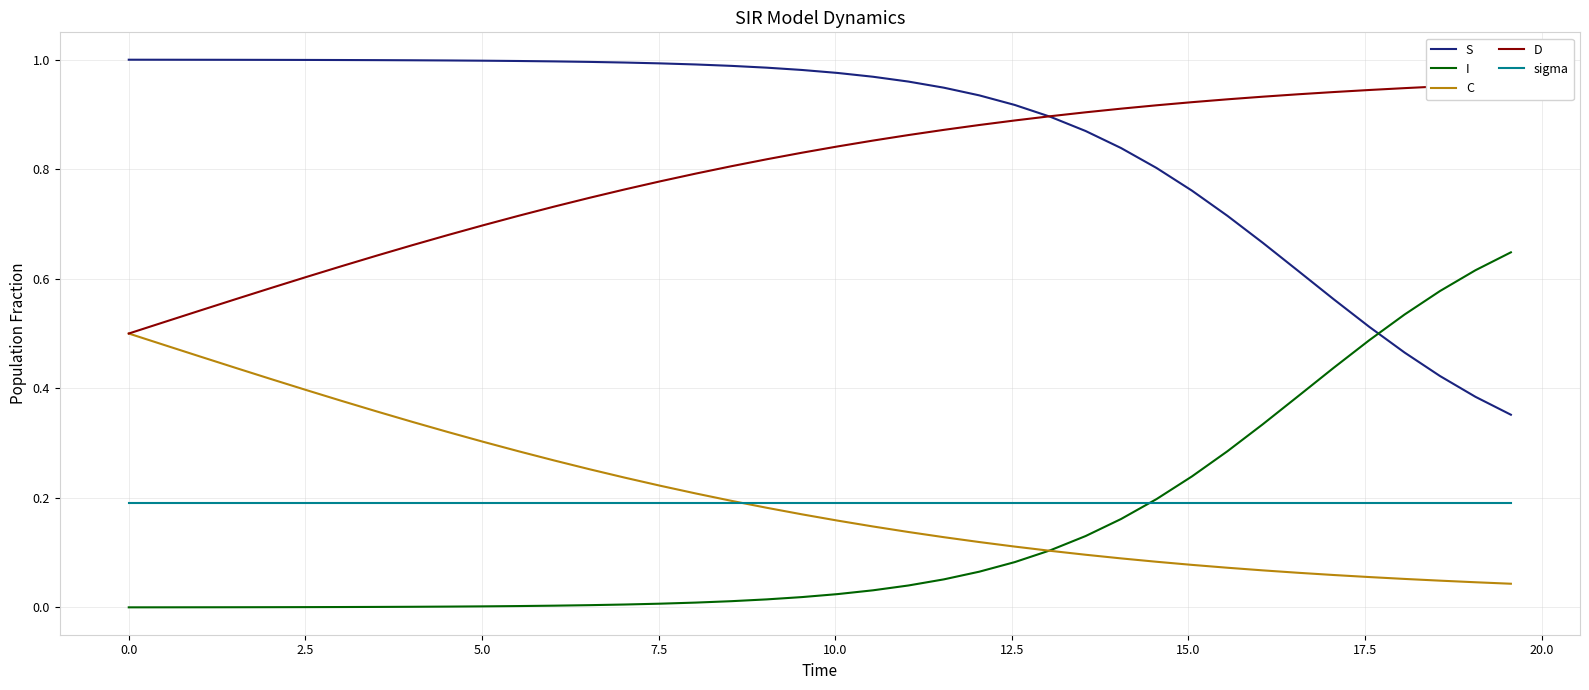

How many lines are shown in the chart?

5